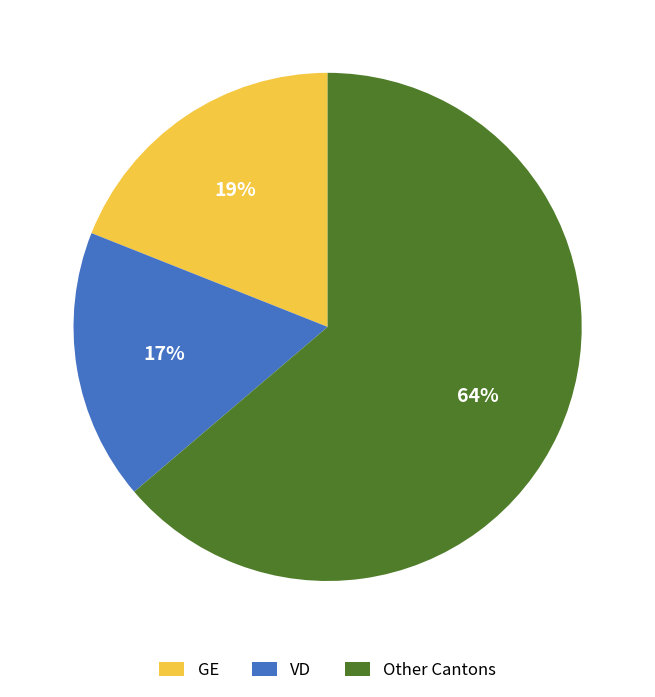

Is the sum of VD and GE greater than half?

No